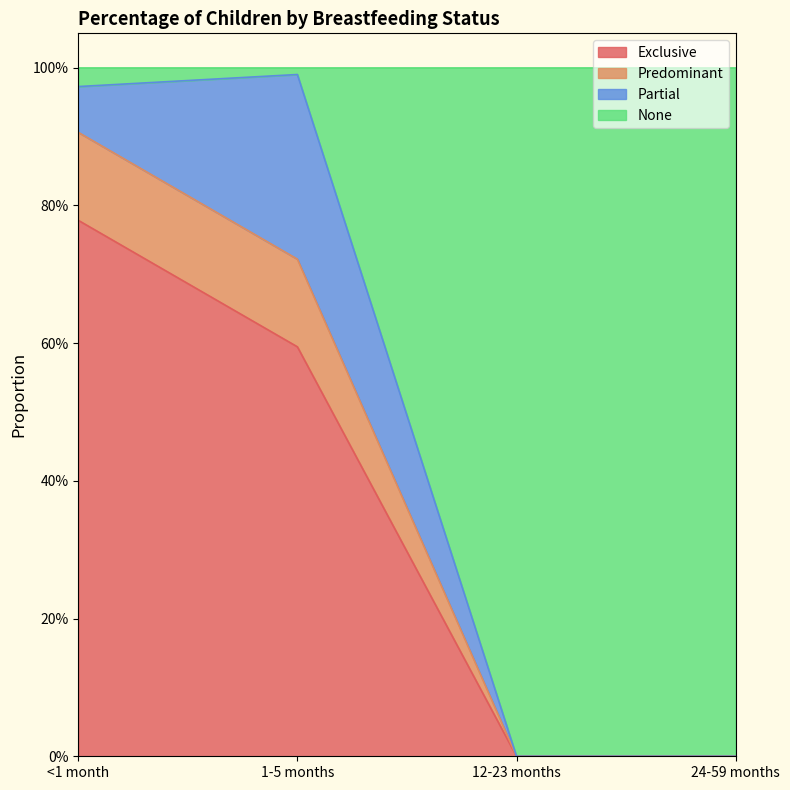

What are all the series names shown in the legend?

Exclusive, Predominant, Partial, None